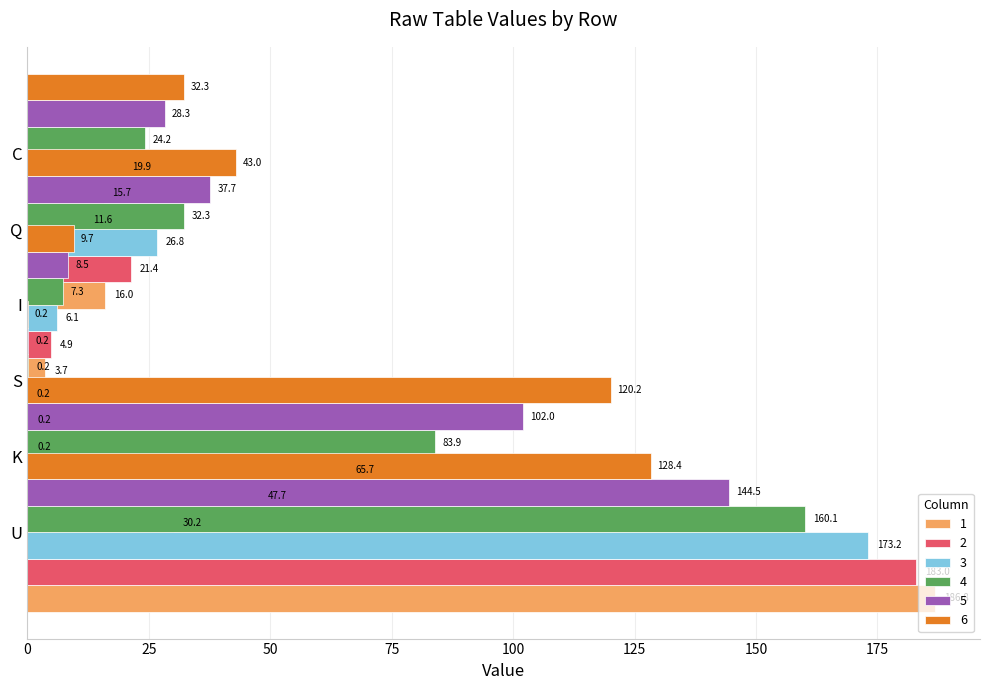

Where is 2 nearest to the value 91?

U